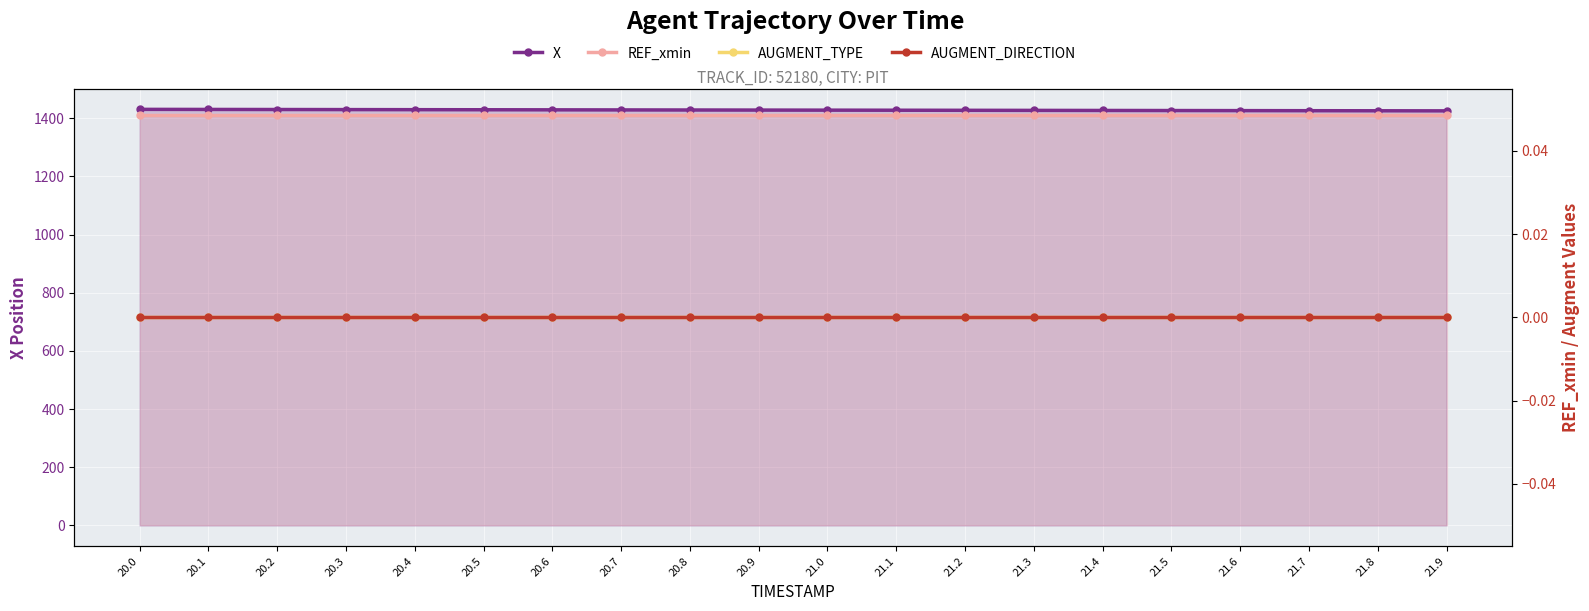

How many values in the X series are below 1427?

8